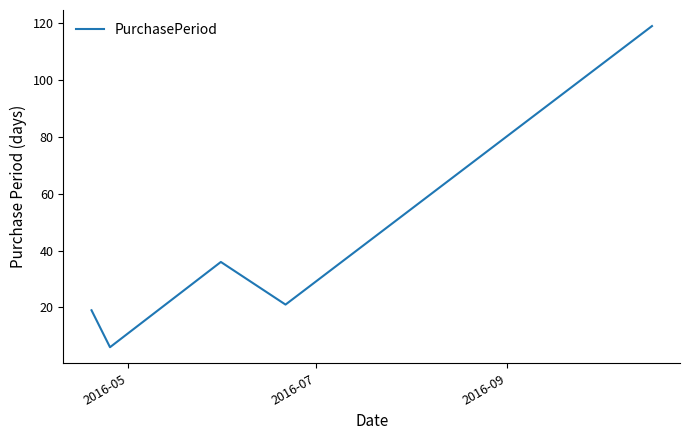

True or false: there are more than 1 points higher than both neighbors.

False